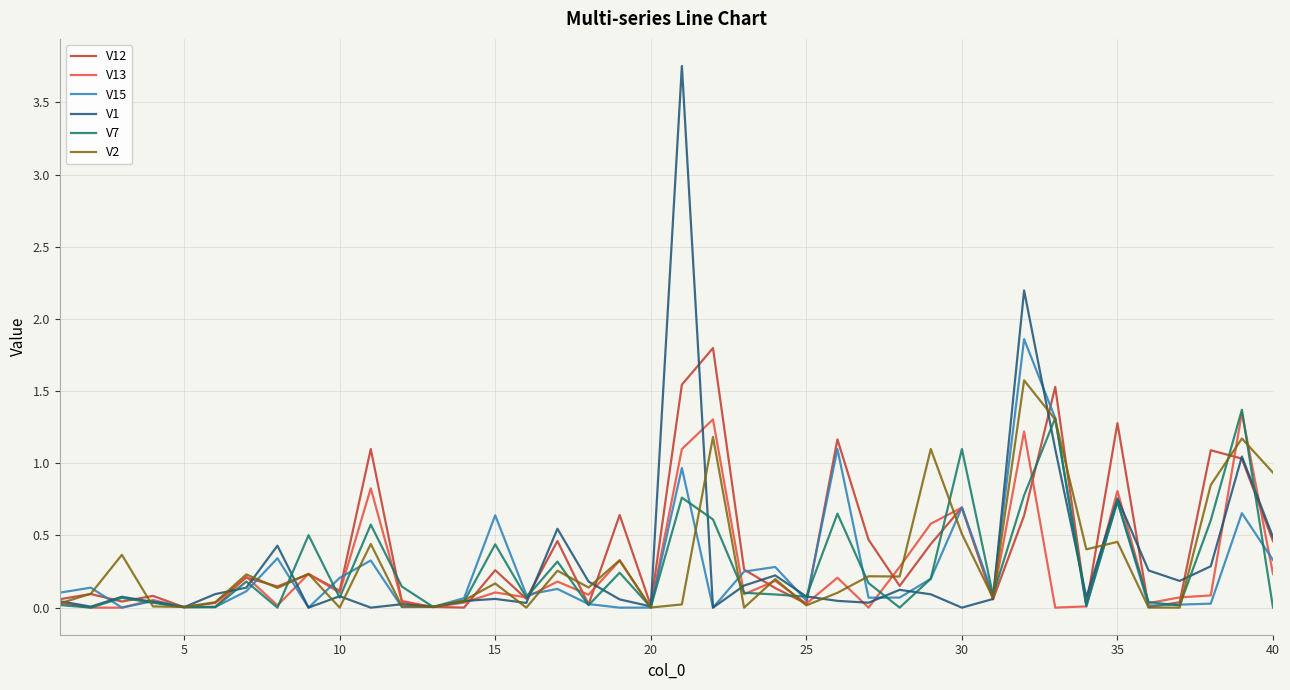

Which series has the largest range (max minus min)?

V1